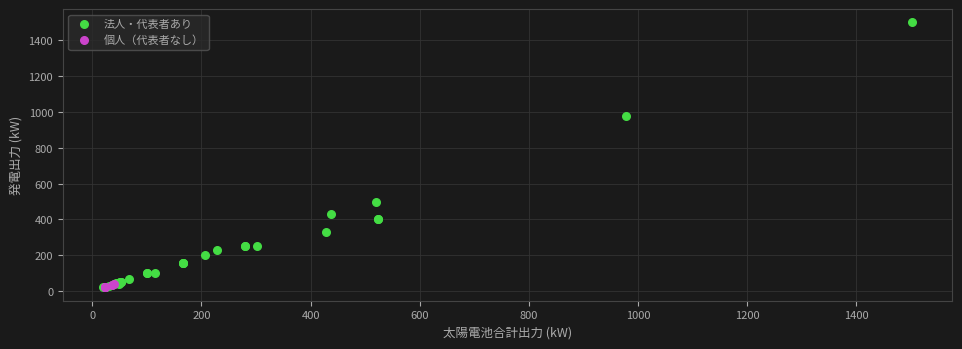

Which series has the widest spread of Y values?

法人・代表者あり